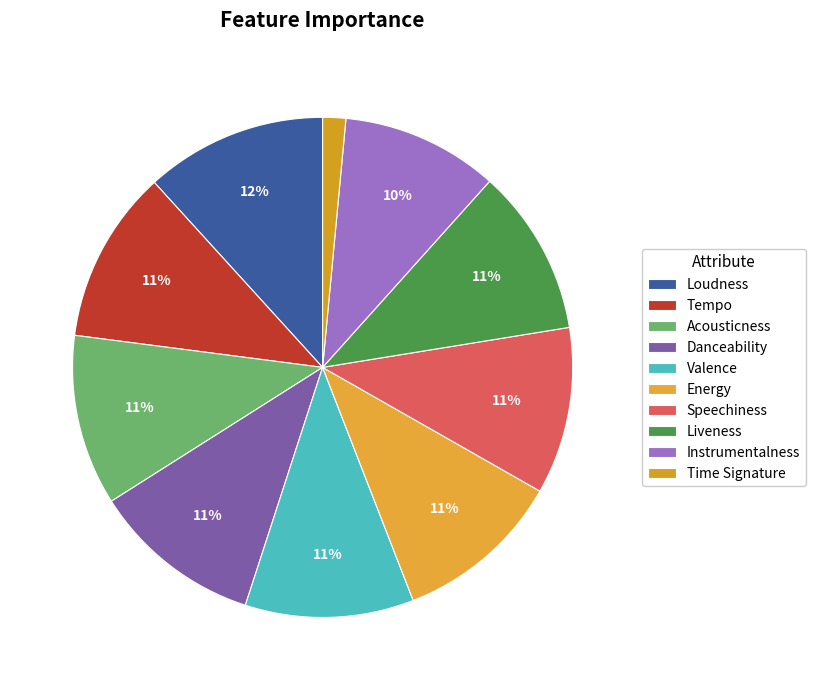

How many slices are in this pie chart?

10